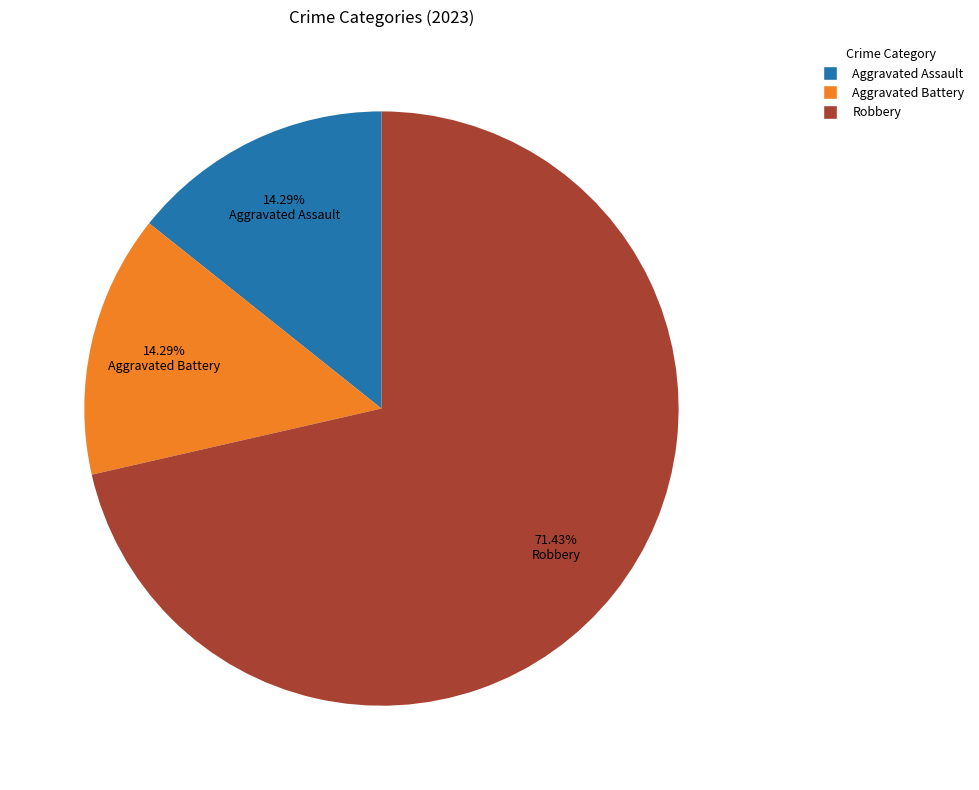

Which category has the biggest portion of the pie?

Robbery